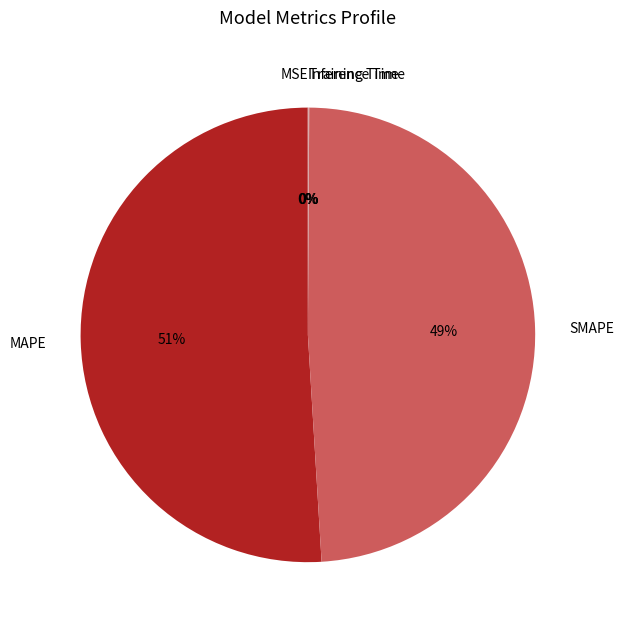

To the nearest percent, what is the difference between the largest and smallest slice percentages?

51%